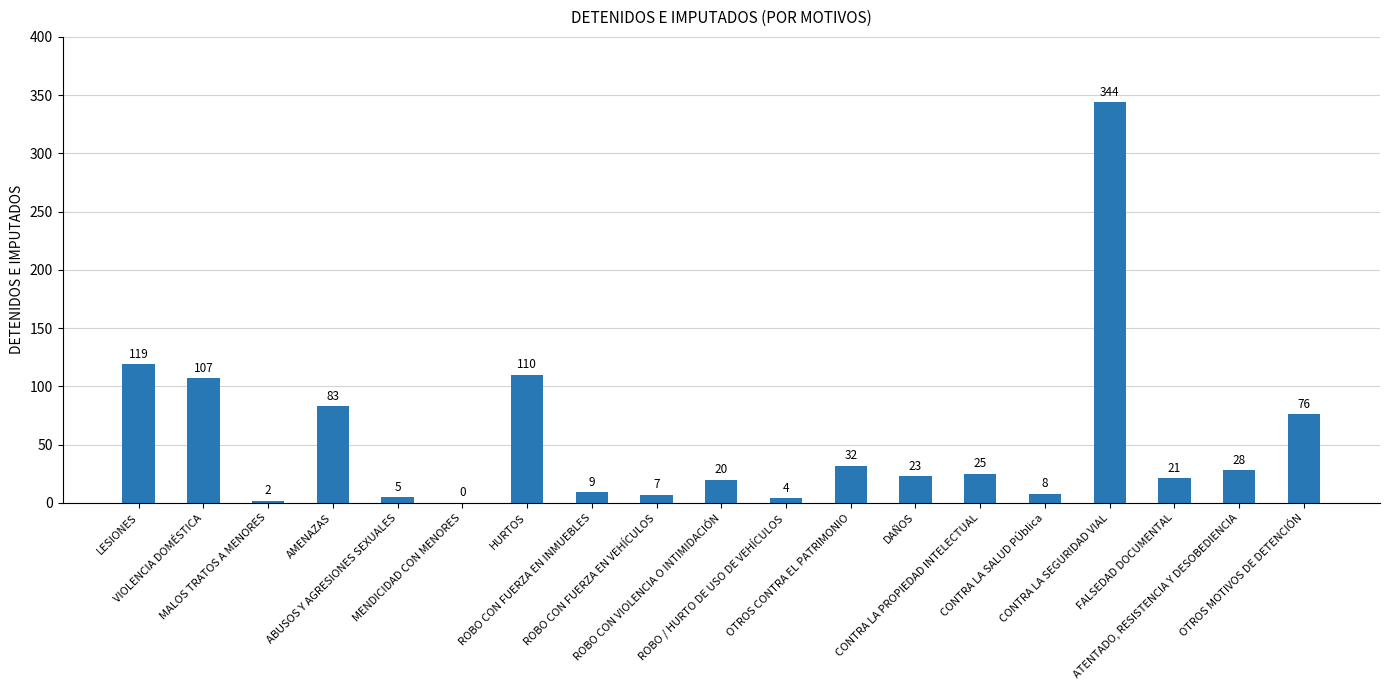

The chart shows a value of 158 at VIOLENCIA DOMÉSTICA. True or false?

False